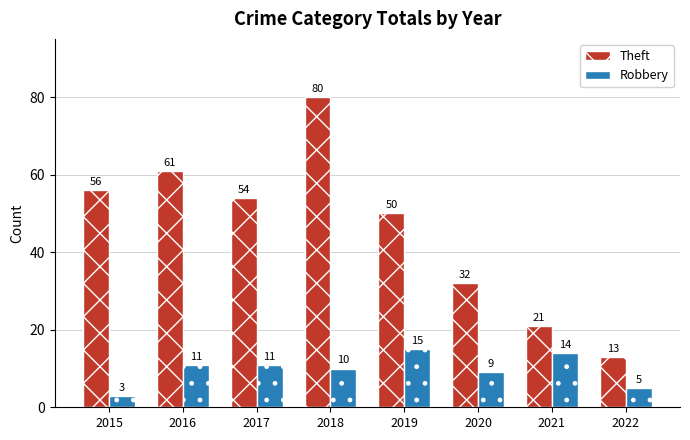

What is the approximate value of Theft at 2018, to the nearest 5?

80